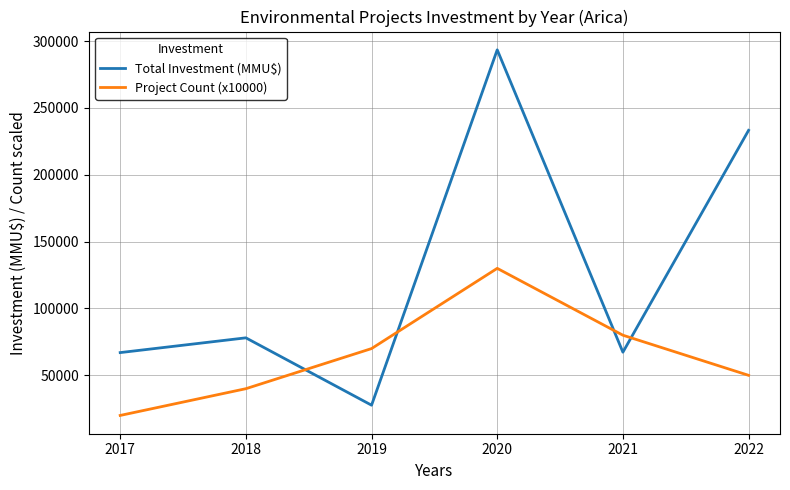

Is it true that Total Investment (MMU$) equals 30393 at 2017?

False